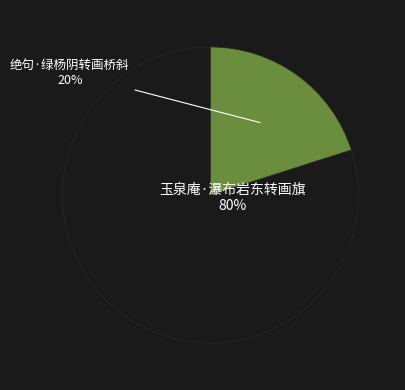

True or false: 绝句·绿杨阴转画桥斜 accounts for 20% of the total.

True